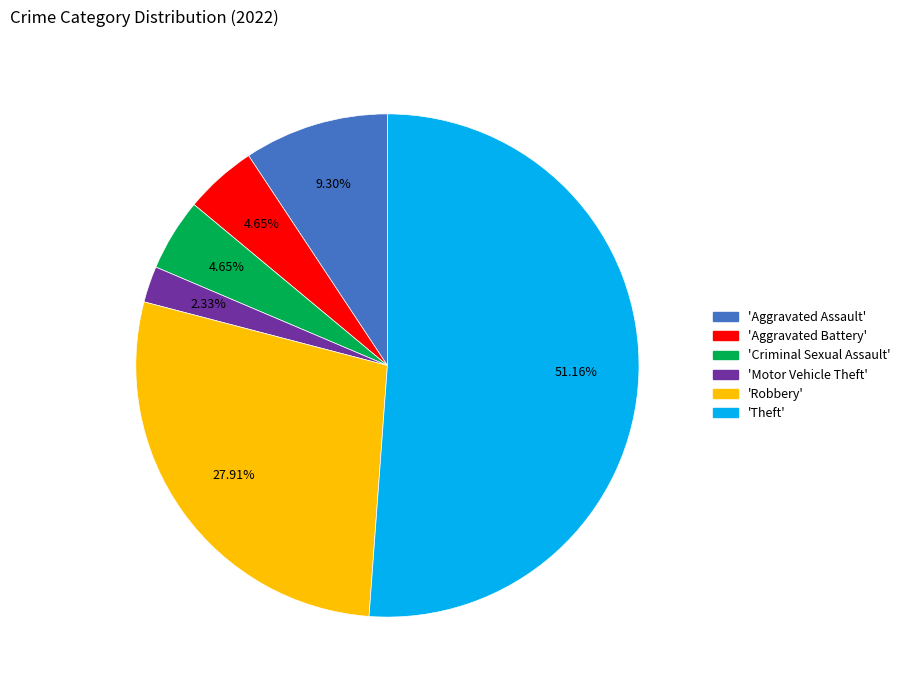

Does any single category account for the majority?

Yes